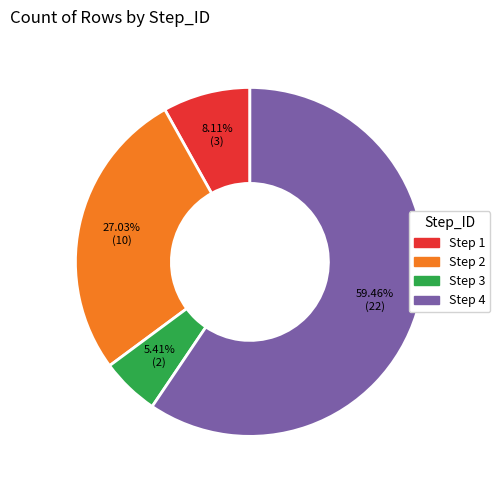

Does any single category account for the majority?

Yes